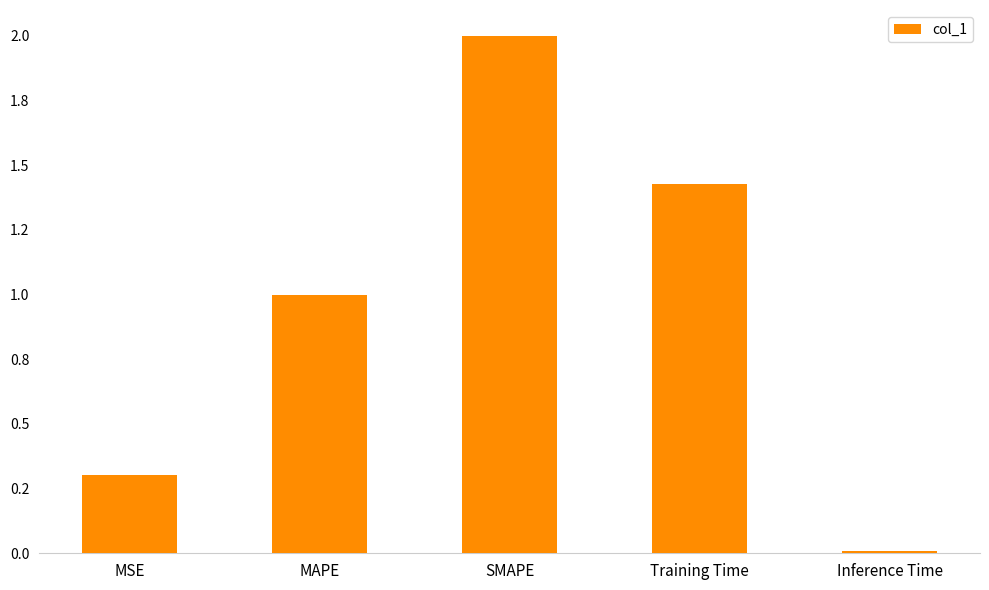

What is the label of the 2nd bar from the right?

Training Time